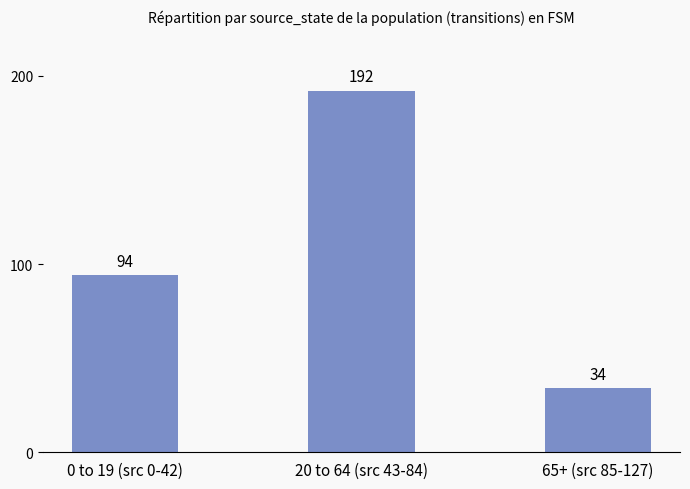

Where is the data nearest to the value 113?

0 to 19 (src 0-42)